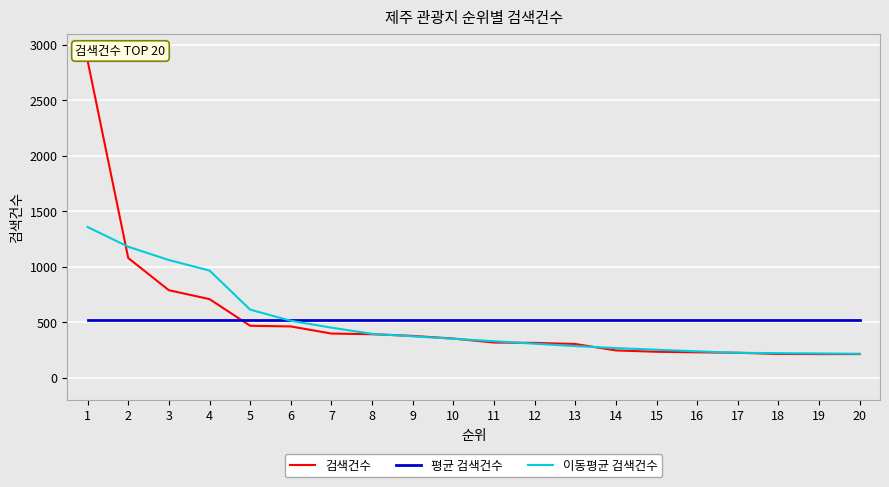

What is the minimum value shown in the chart?

214.0